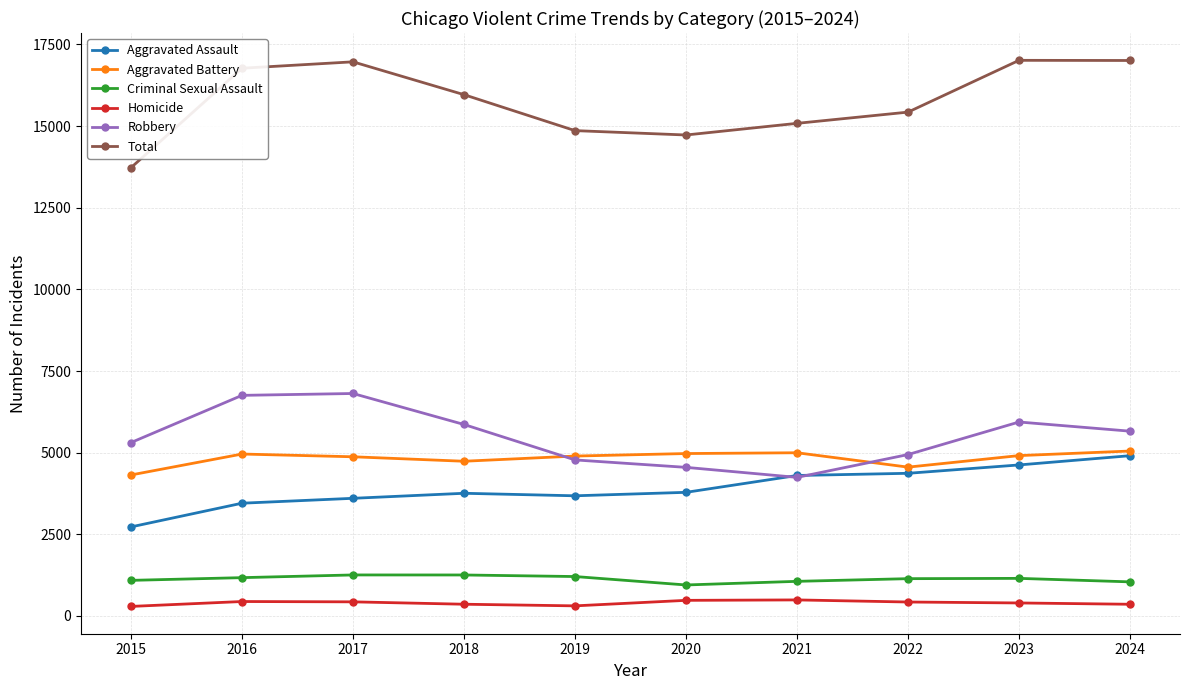

How many distinct data groups are displayed?

6